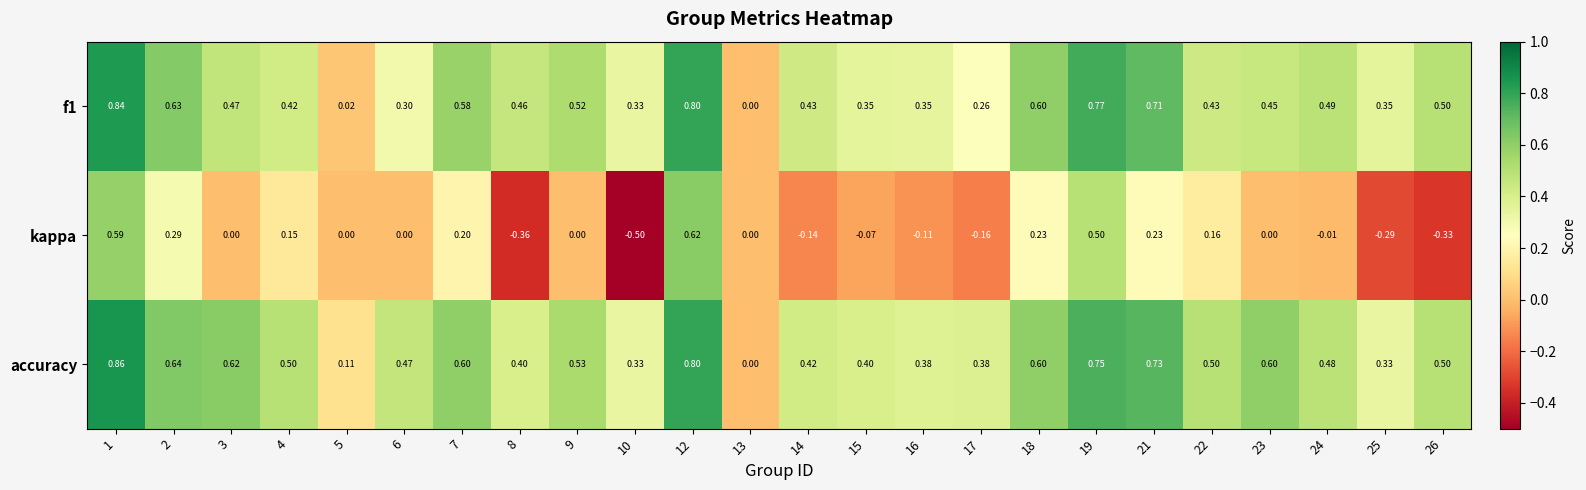

Is the value of accuracy at 4 greater than the value of kappa at 16?

Yes